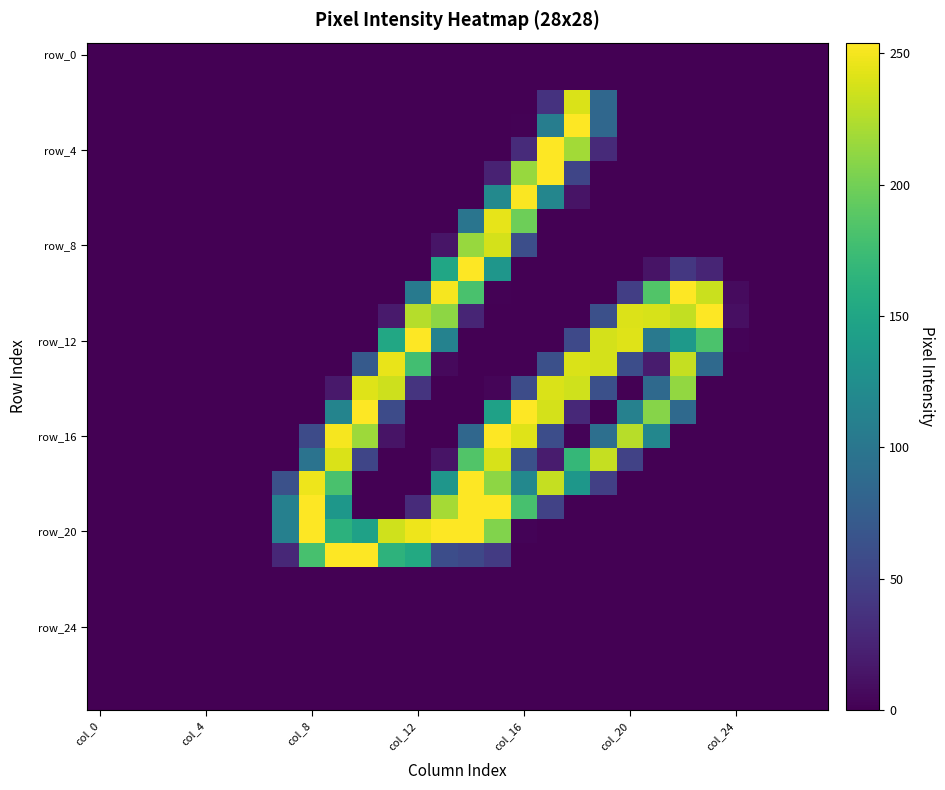

How many data points does each series have?

28